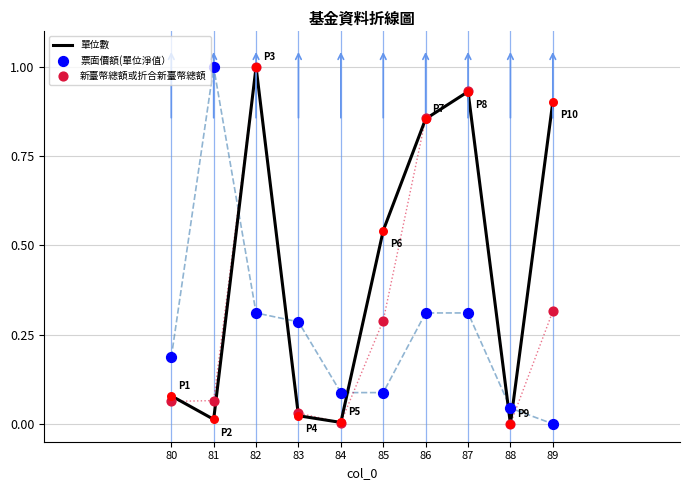

Is the value of 單位數 at 86 greater than the value of 票面價額(單位淨值） at 86?

Yes